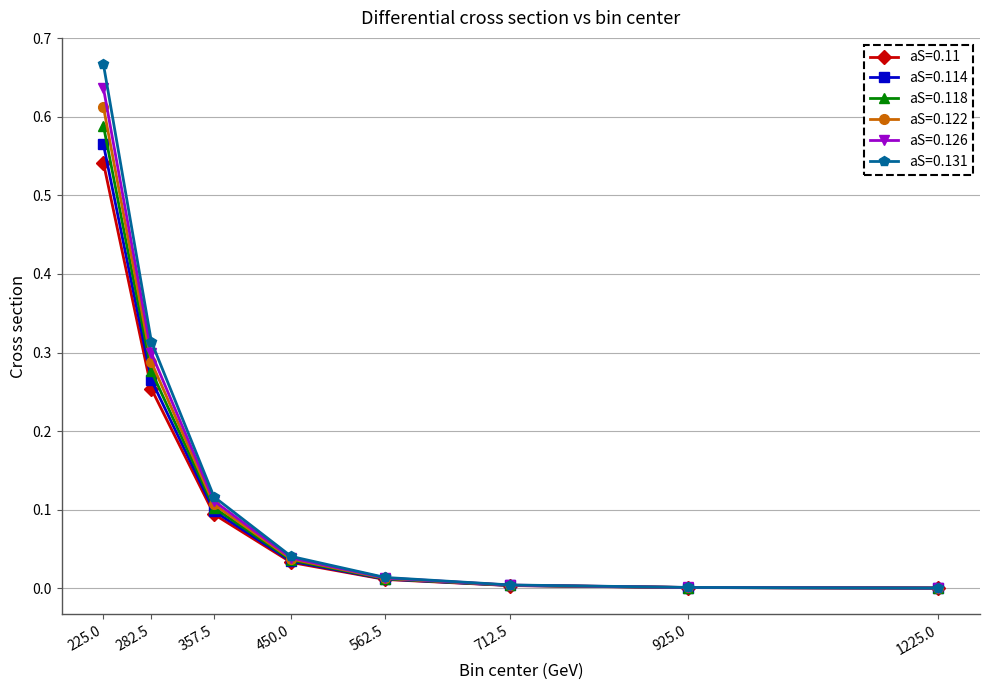

The aS=0.118 series shows 0.0 at 450.0. True or false?

True